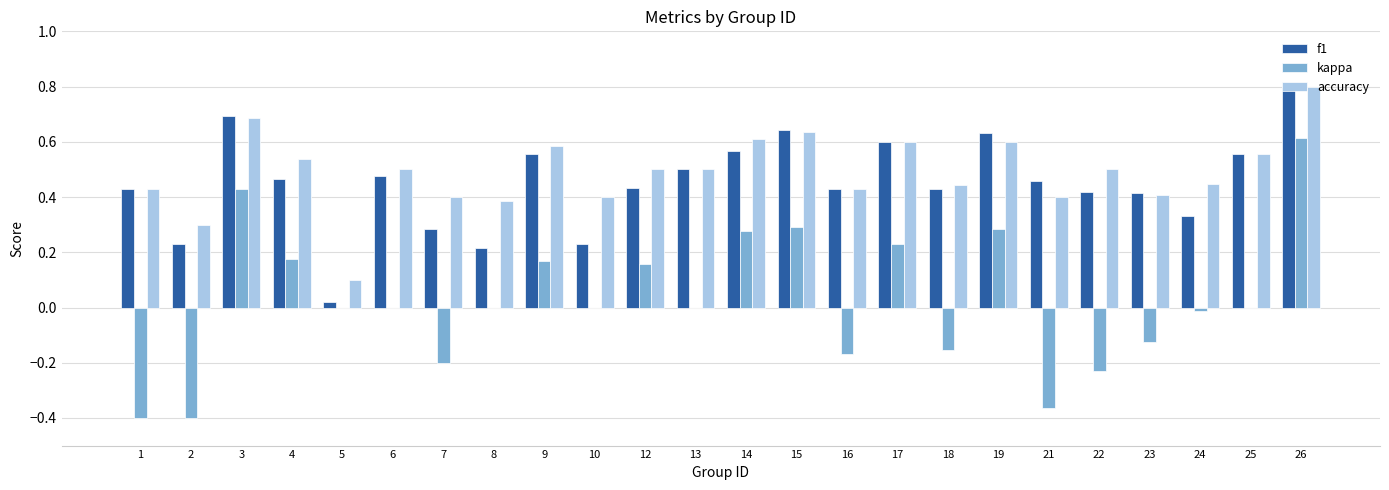

Which series has the largest total across all categories?

accuracy